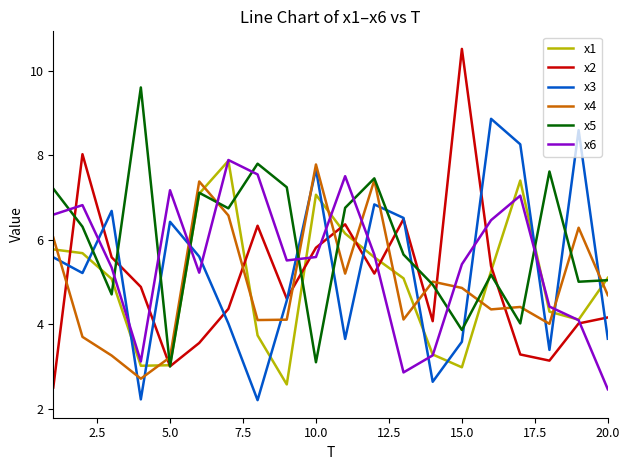

Which series ends up on top after the final intersection of x3 and x5?

x5